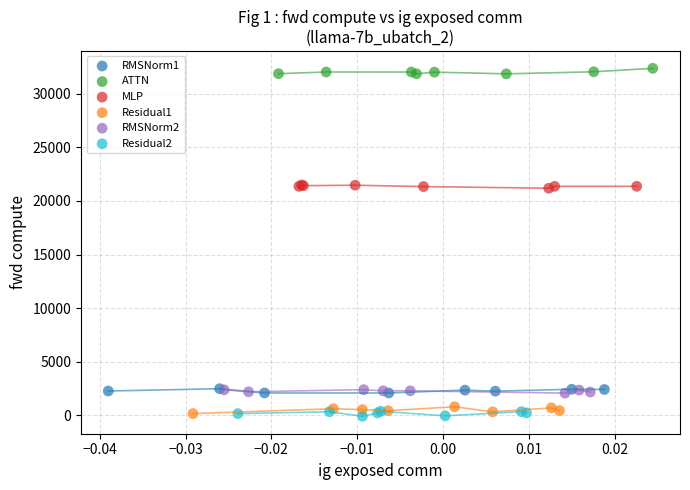

What are all the series names shown in the legend?

RMSNorm1, ATTN, MLP, Residual1, RMSNorm2, Residual2